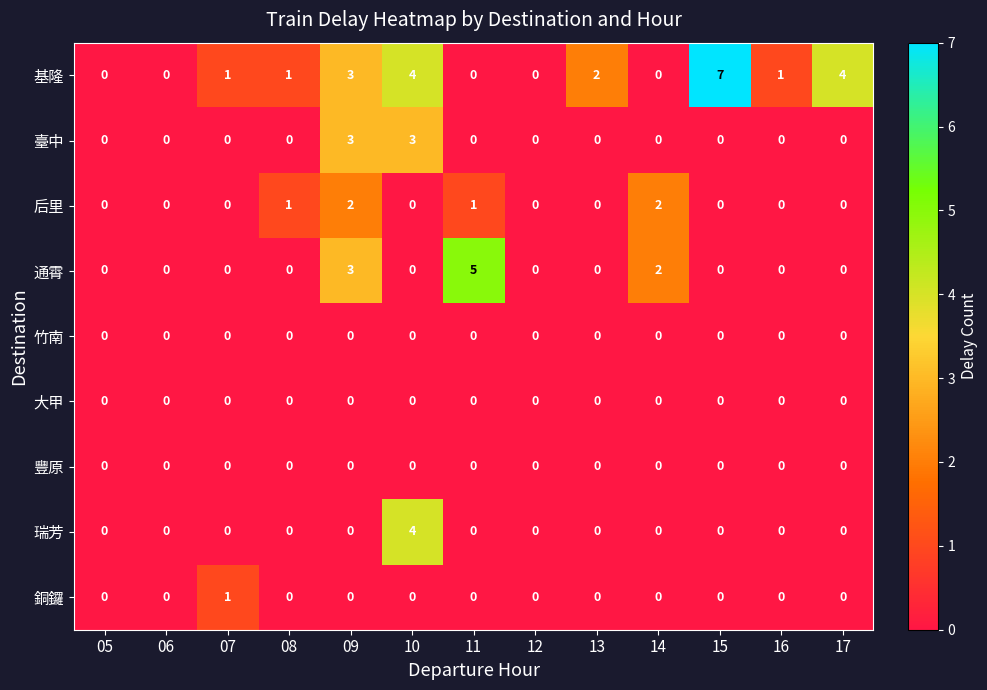

True or false: 臺中 has a value of 0 at 07.

True